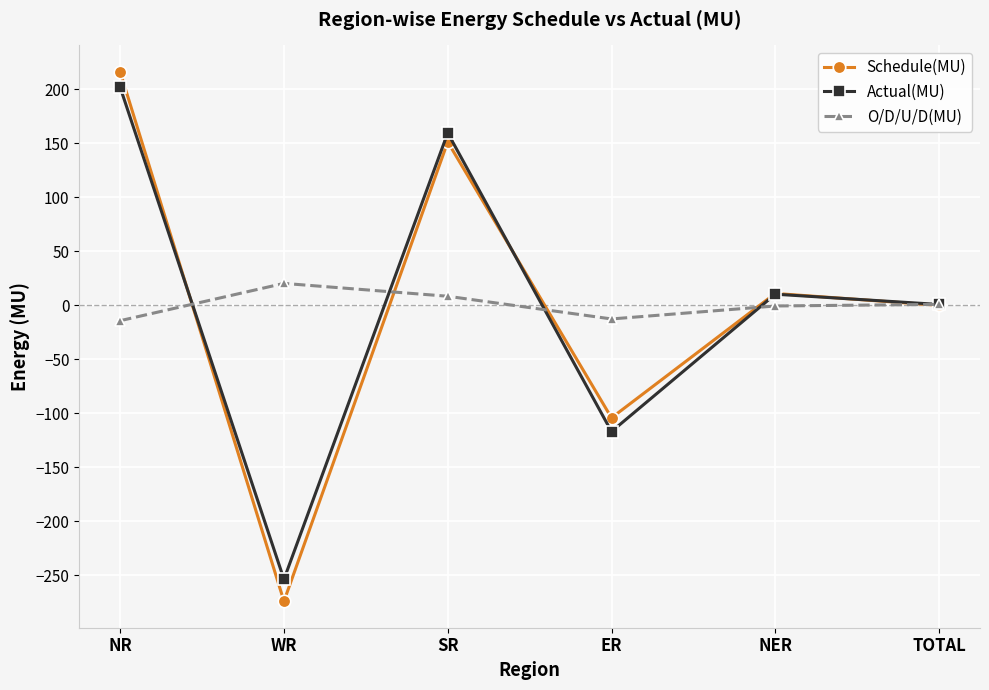

What are all the series names shown in the legend?

Schedule(MU), Actual(MU), O/D/U/D(MU)